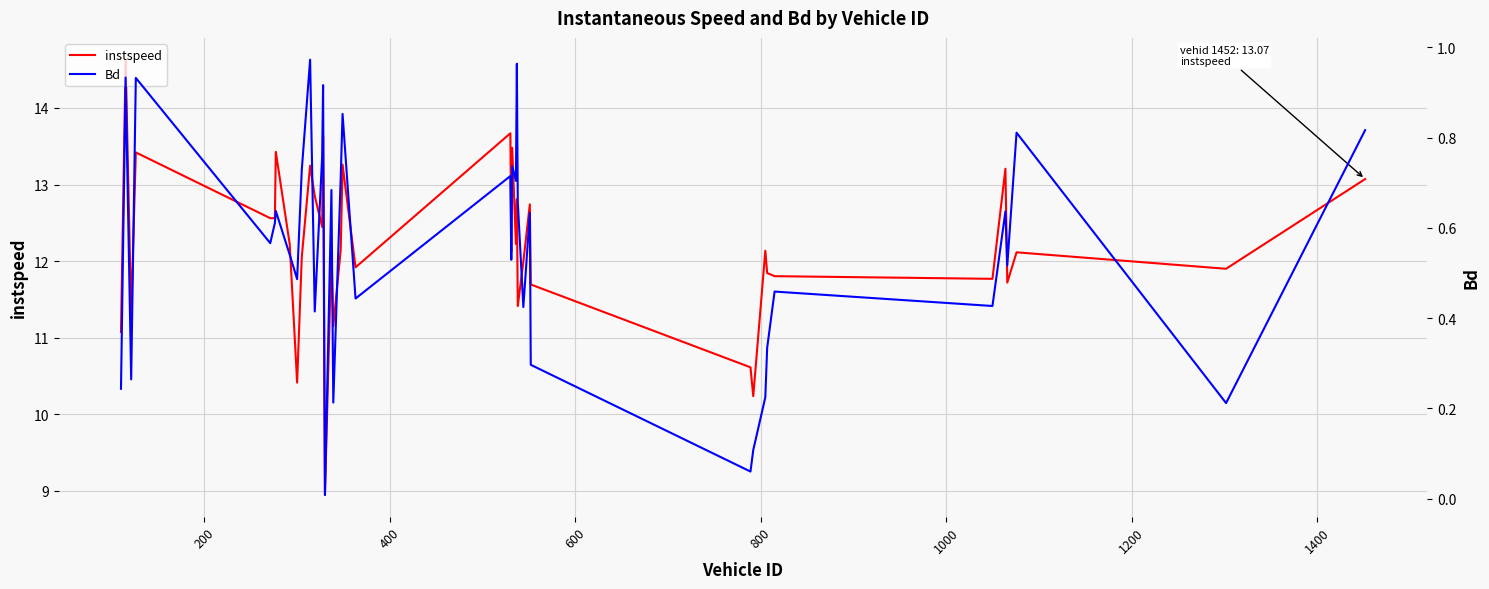

What is the lowest value of the instspeed series?

8.9